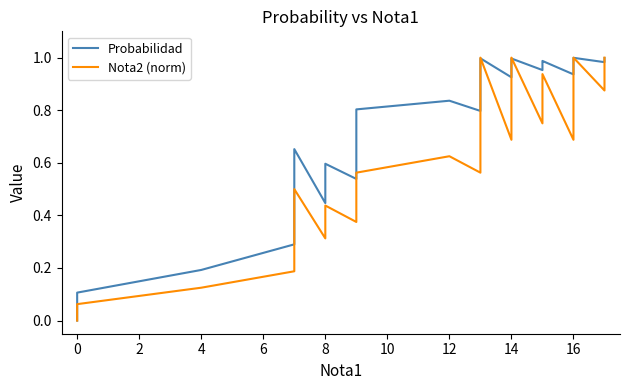

Does the chart have visible grid lines?

No